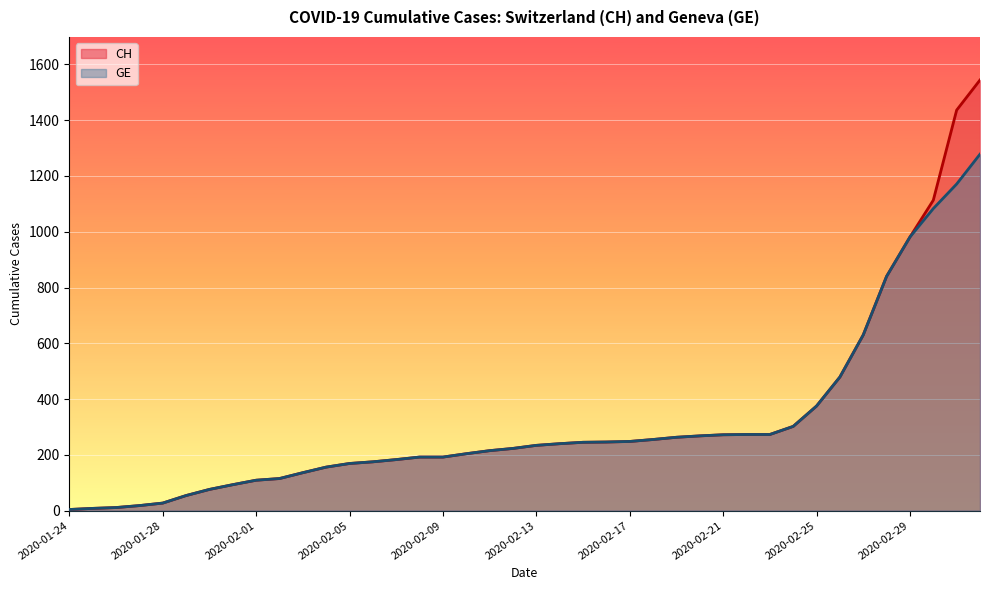

Reading right to left, list all the values displayed in this chart.

CH: 1544	1436	1113	981	840	630	479	375	302	273	273	272	268	263	255	248	246	245	240	234	223	215	204	192	192	183	175	169	156	136	115	109	93	76	54	27	18	11	8	4
GE: 1278	1171	1083	981	840	630	479	375	302	273	273	272	268	263	255	248	246	245	240	234	223	215	204	192	192	183	175	169	156	136	115	109	93	76	54	27	18	11	8	4